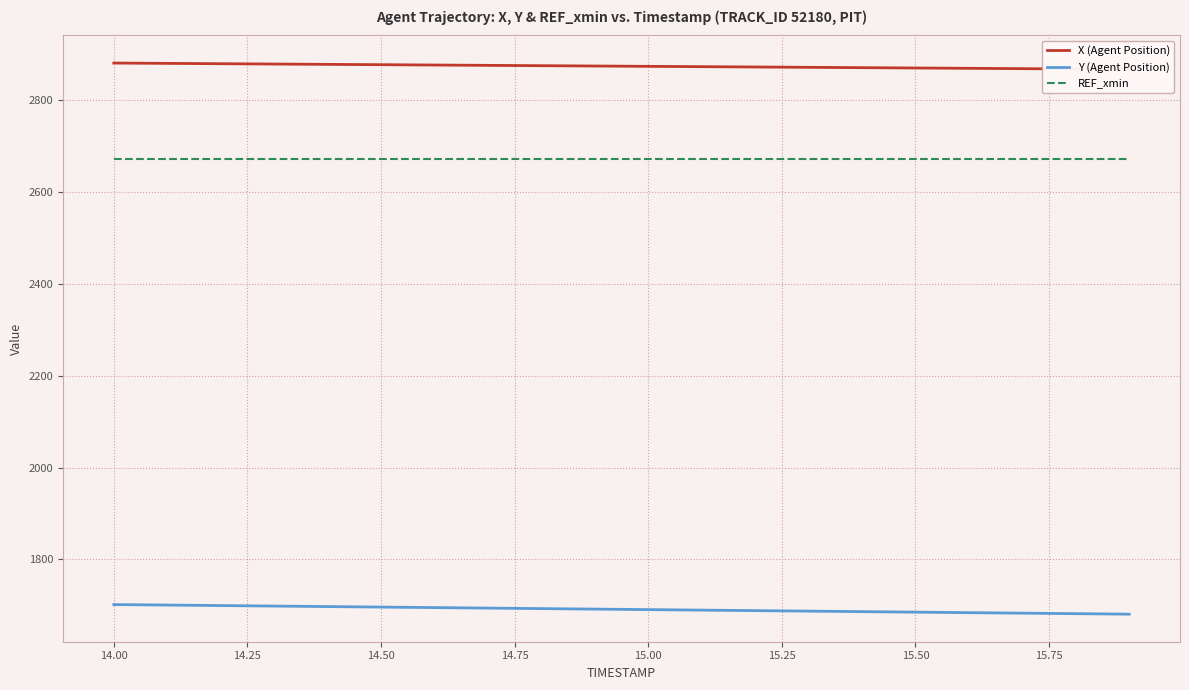

What is the average value of the X (Agent Position) series?

2873.5